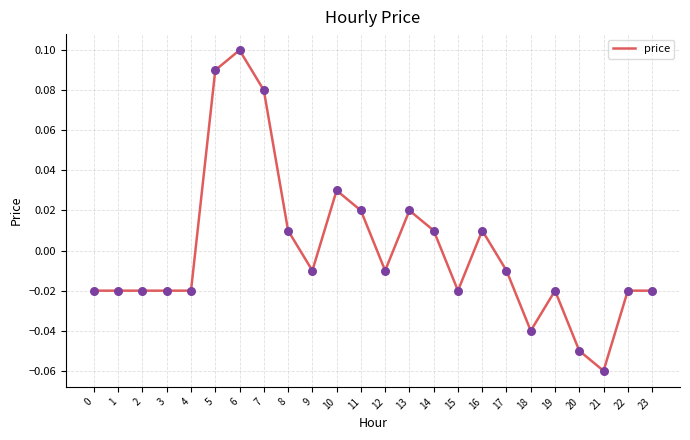

Which has a higher value, 8 or 21?

8